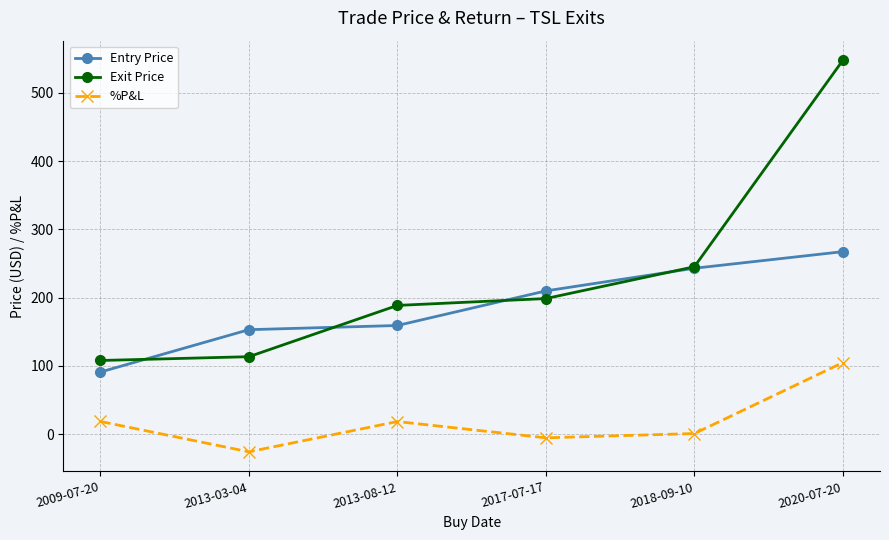

Does the chart have visible grid lines?

Yes